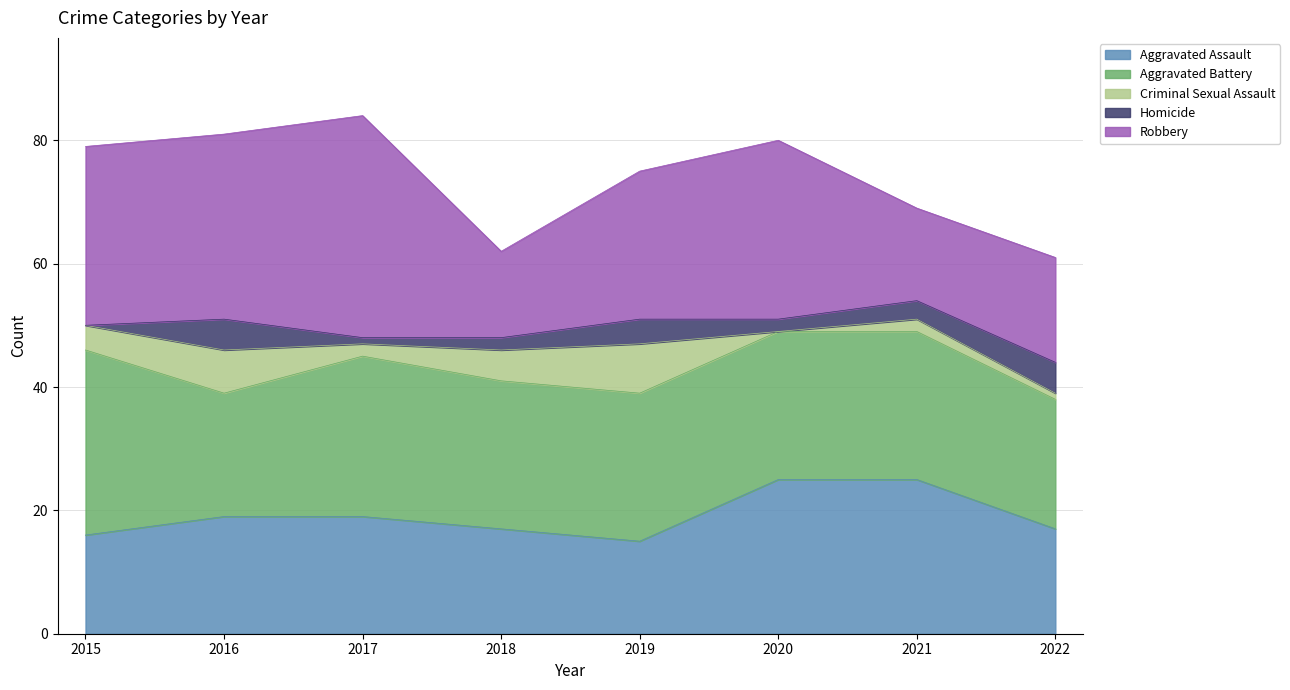

Which series ends up on top after the final intersection of Aggravated Battery and Aggravated Assault?

Aggravated Battery